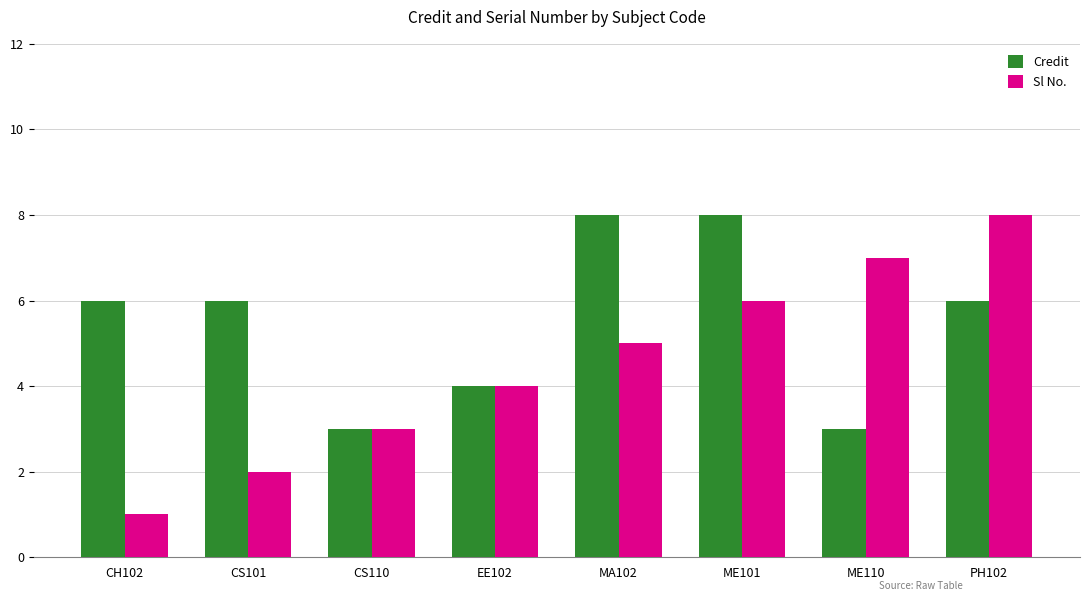

How many bars are there in each group?

2